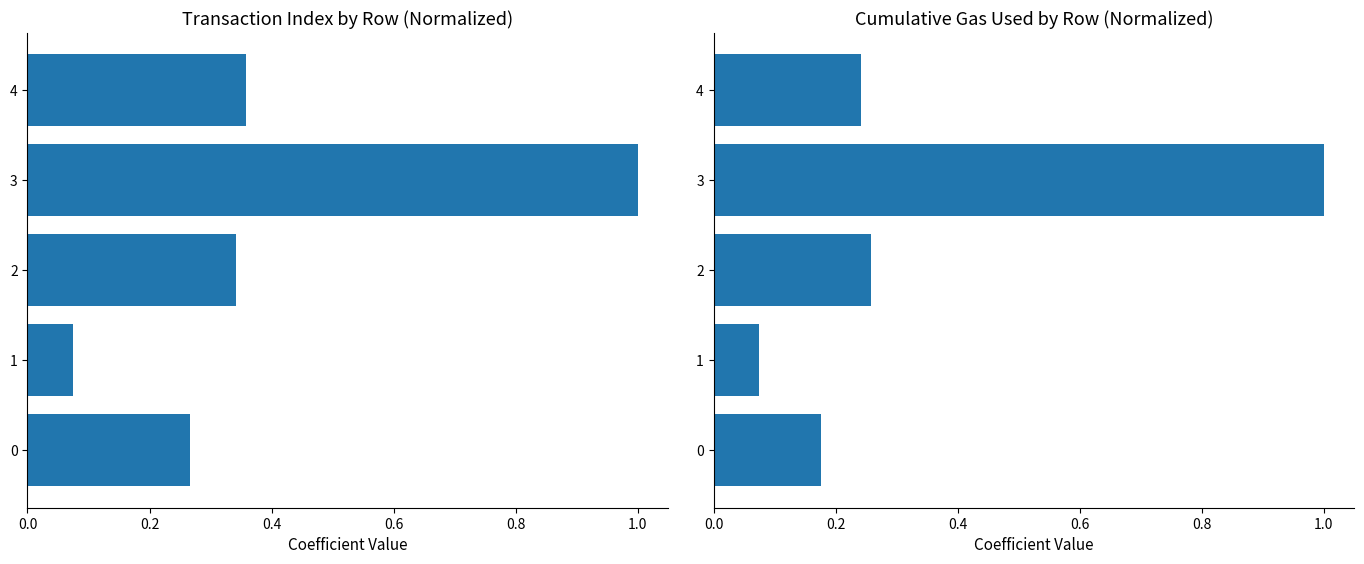

The value of cumulativeGasUsed at 4 is 0.2. True or false?

True